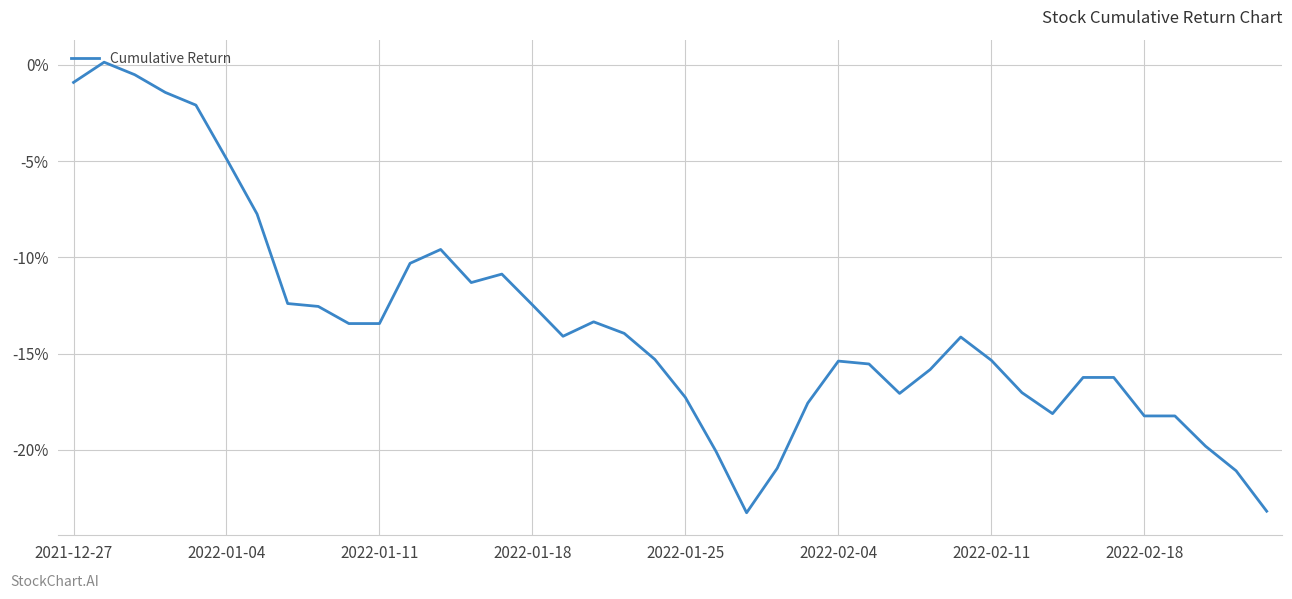

Does the chart display data point markers on the line(s)?

No